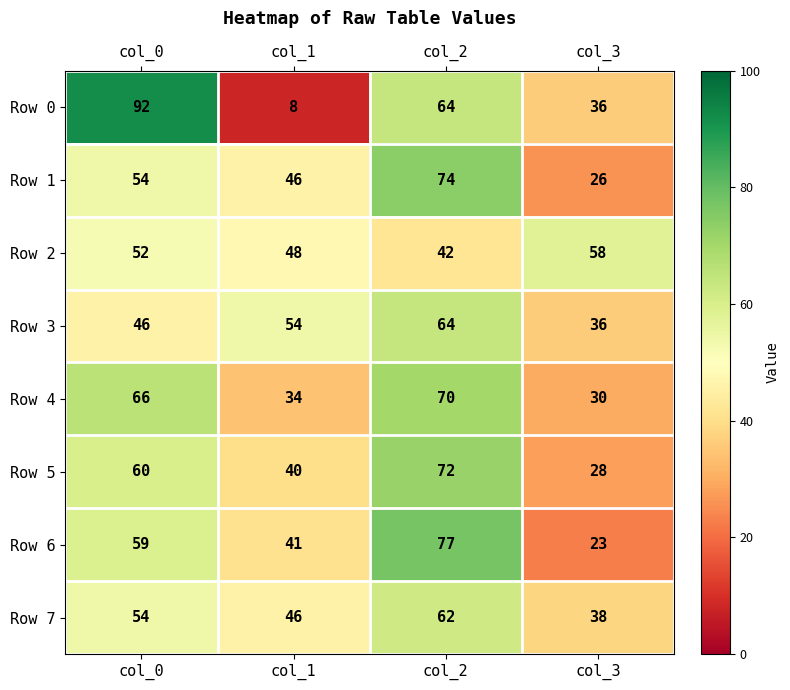

Rank the series by their maximum value, from lowest to highest.

Row 2, Row 7, Row 3, Row 4, Row 5, Row 1, Row 6, Row 0